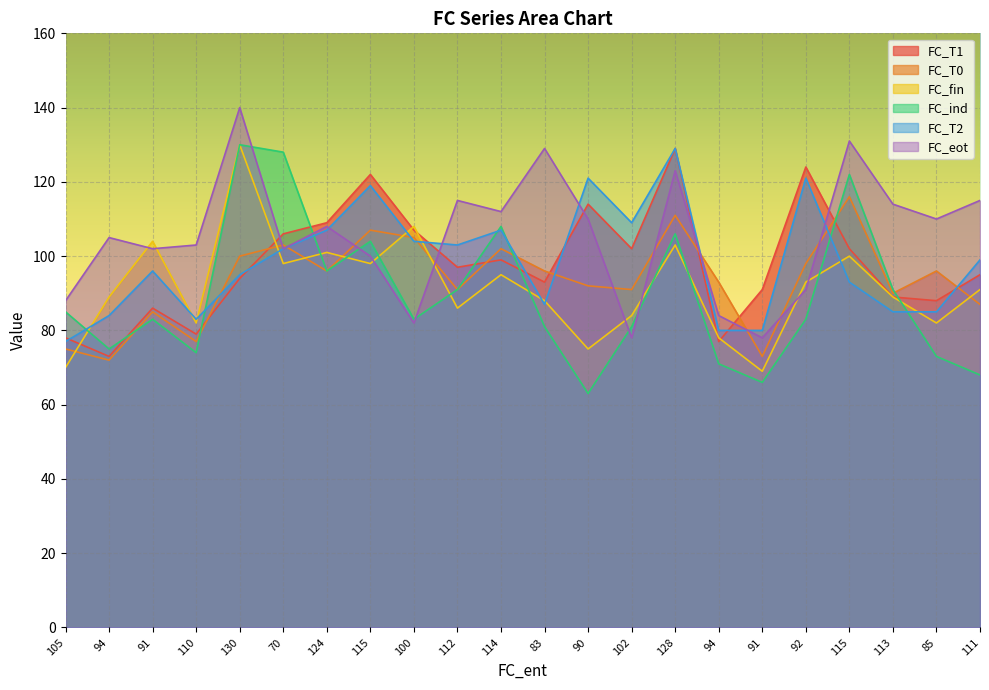

How many lines are shown in the chart?

6